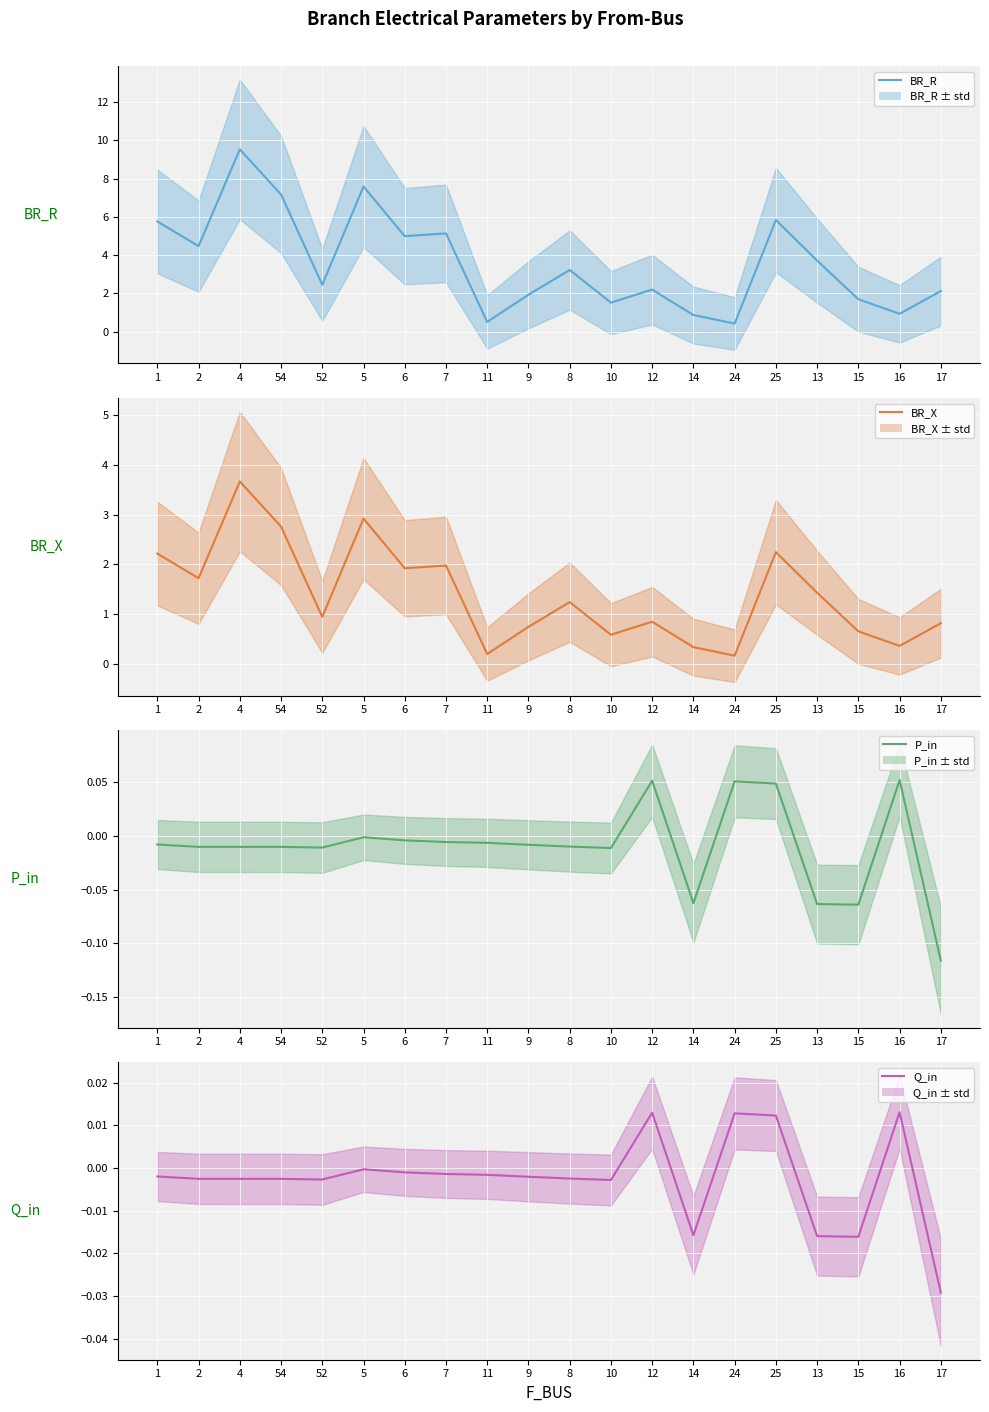

At which category does Q_in (mean) reach its first local peak?

5